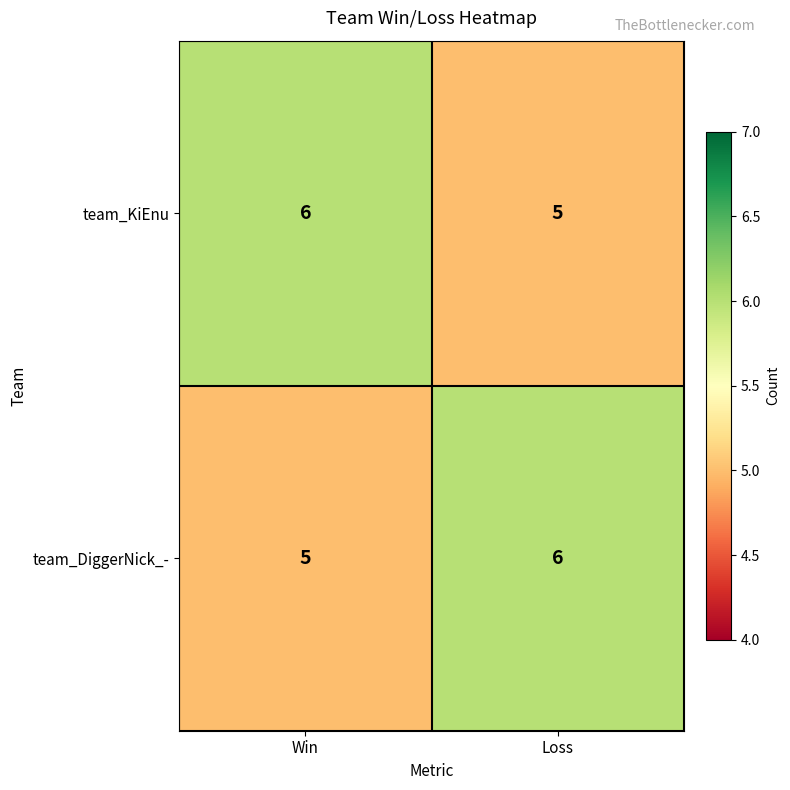

What is the difference between the highest and lowest values at Win?

1